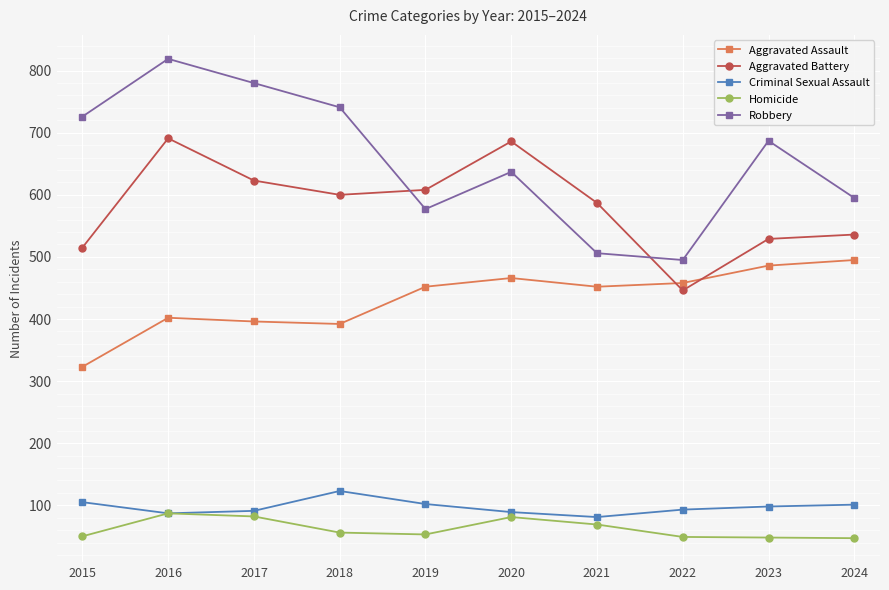

At which category does Robbery reach its first local peak?

2016